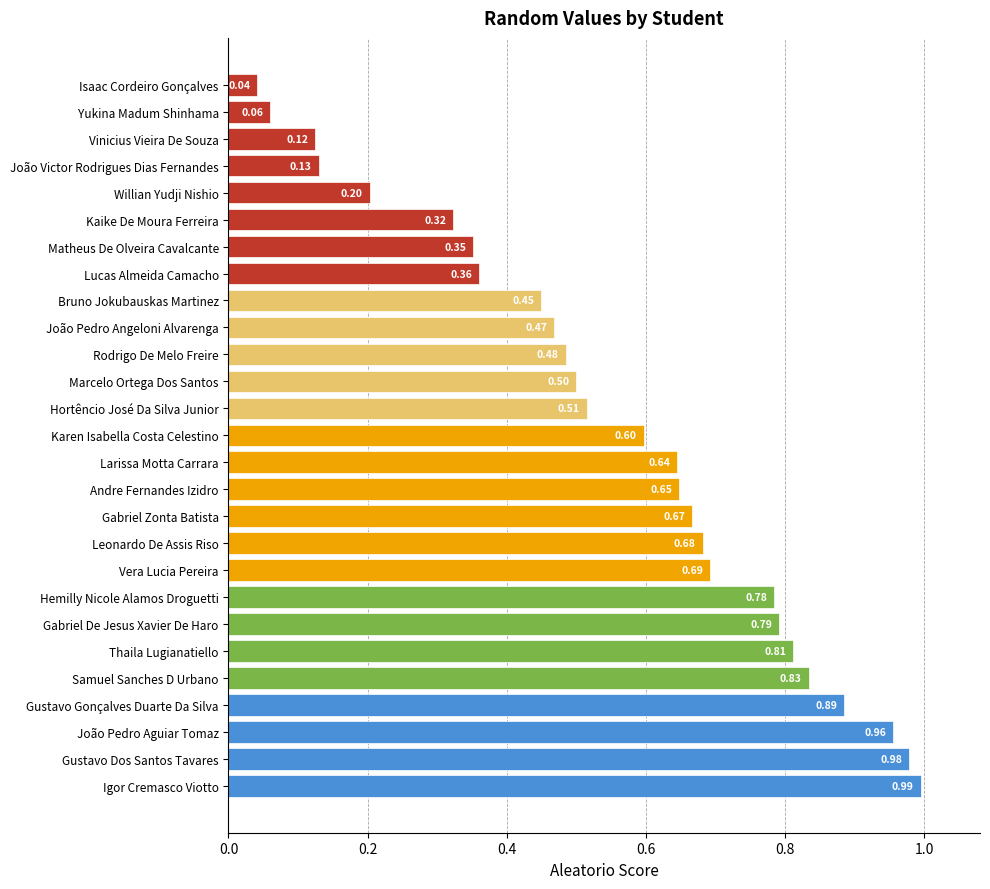

Rank the categories by value from lowest to highest.

Isaac Cordeiro Gonçalves, Yukina Madum Shinhama, Vinicius Vieira De Souza, João Victor Rodrigues Dias Fernandes, Willian Yudji Nishio, Kaike De Moura Ferreira, Matheus De Olveira Cavalcante, Lucas Almeida Camacho, Bruno Jokubauskas Martinez, João Pedro Angeloni Alvarenga, Rodrigo De Melo Freire, Marcelo Ortega Dos Santos, Hortêncio José Da Silva Junior, Karen Isabella Costa Celestino, Larissa Motta Carrara, Andre Fernandes Izidro, Gabriel Zonta Batista, Leonardo De Assis Riso, Vera Lucia Pereira, Hemilly Nicole Alamos Droguetti, Gabriel De Jesus Xavier De Haro, Thaila Lugianatiello, Samuel Sanches D Urbano, Gustavo Gonçalves Duarte Da Silva, João Pedro Aguiar Tomaz, Gustavo Dos Santos Tavares, Igor Cremasco Viotto